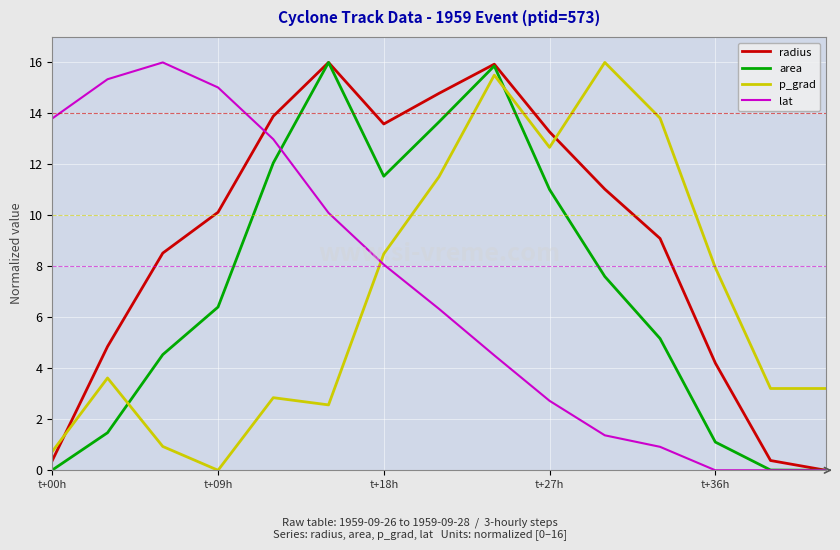

Which series has the largest total across all categories?

radius